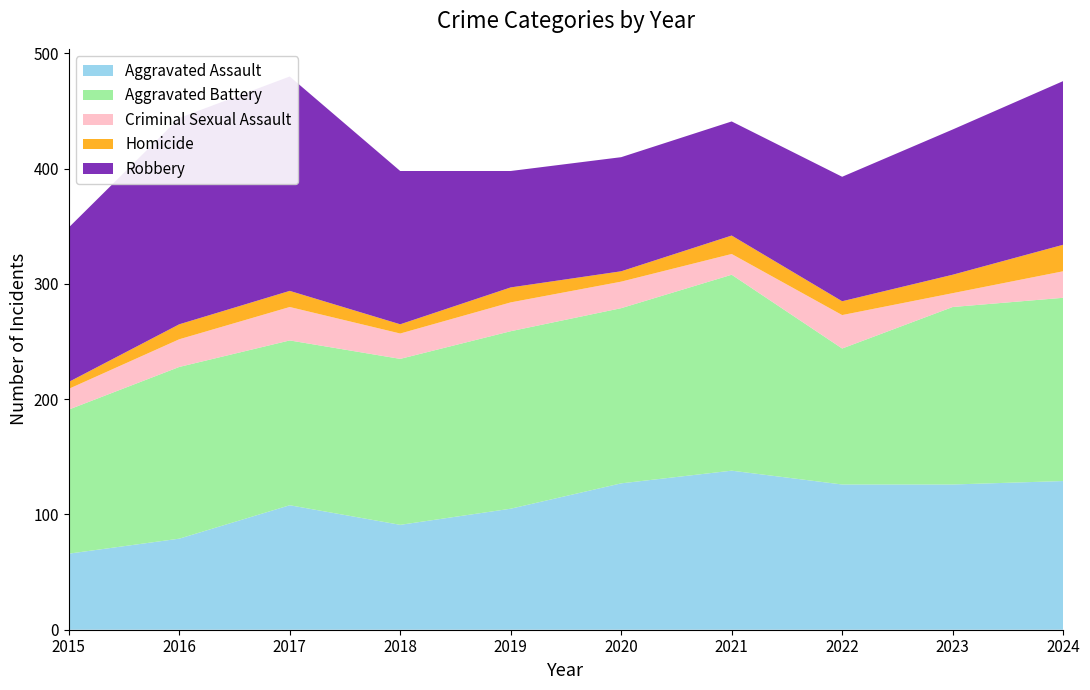

Reading right to left, list all the values displayed in this chart.

Aggravated Assault: 129	126	126	138	127	105	91	108	79	66
Aggravated Battery: 159	154	118	170	152	154	144	143	149	125
Criminal Sexual Assault: 23	12	29	18	23	25	22	29	24	18
Homicide: 23	16	12	16	9	13	8	14	13	6
Robbery: 142	126	108	99	99	101	133	186	179	134